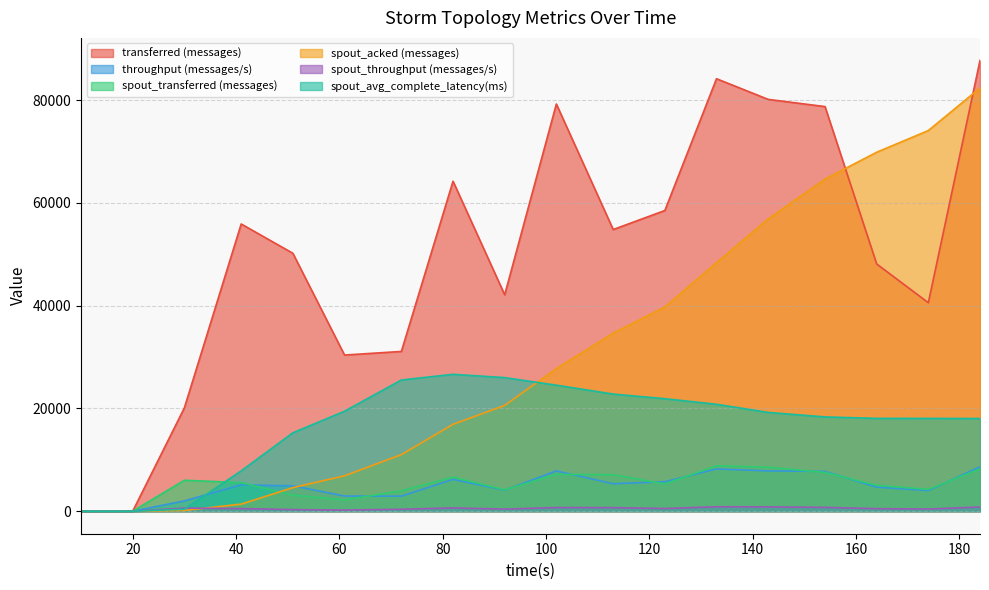

Which series has the largest range (max minus min)?

transferred (messages)